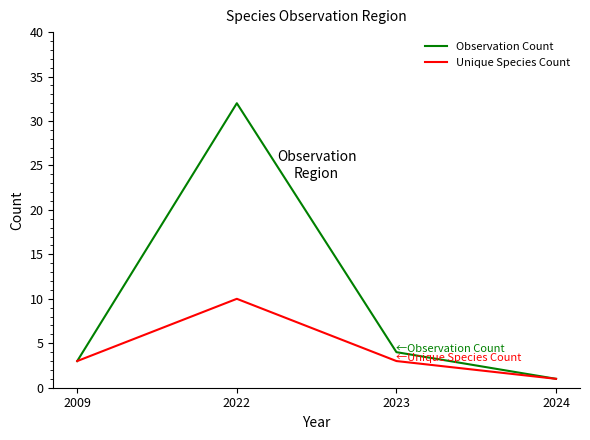

Which series changed the most between 2022 and 2024?

Observation Count